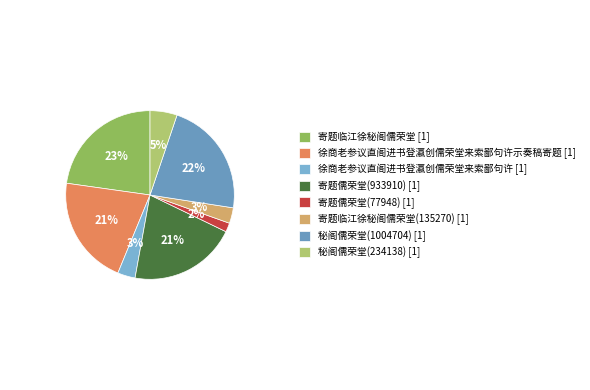

To the nearest percent, what is the average slice percentage?

12%